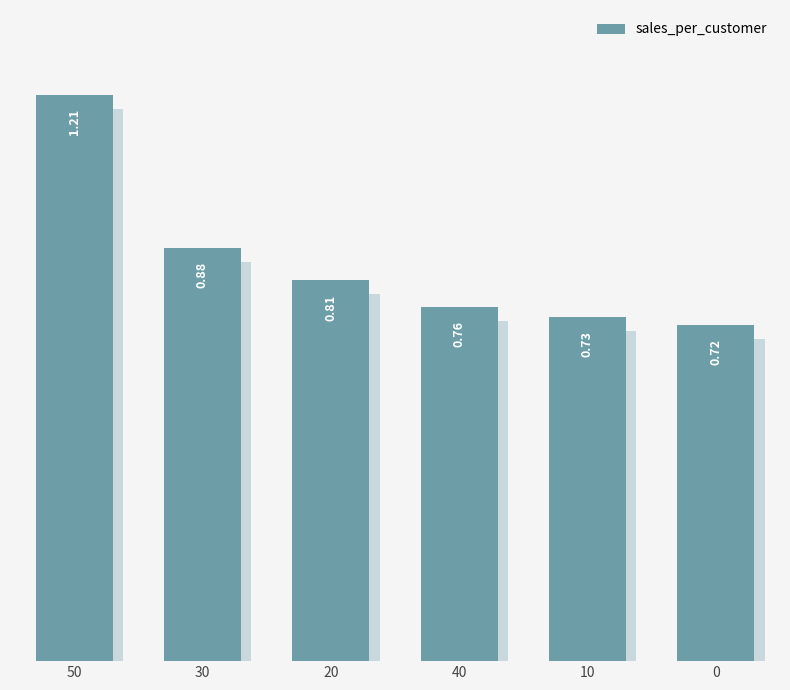

What value does the data have at 20?

0.8